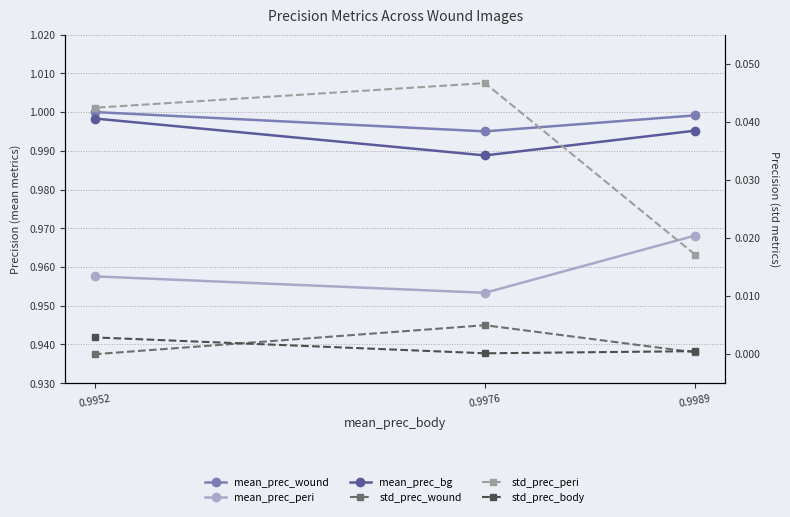

What is the value of the mean_prec_wound point at the 3rd from the left?

1.0